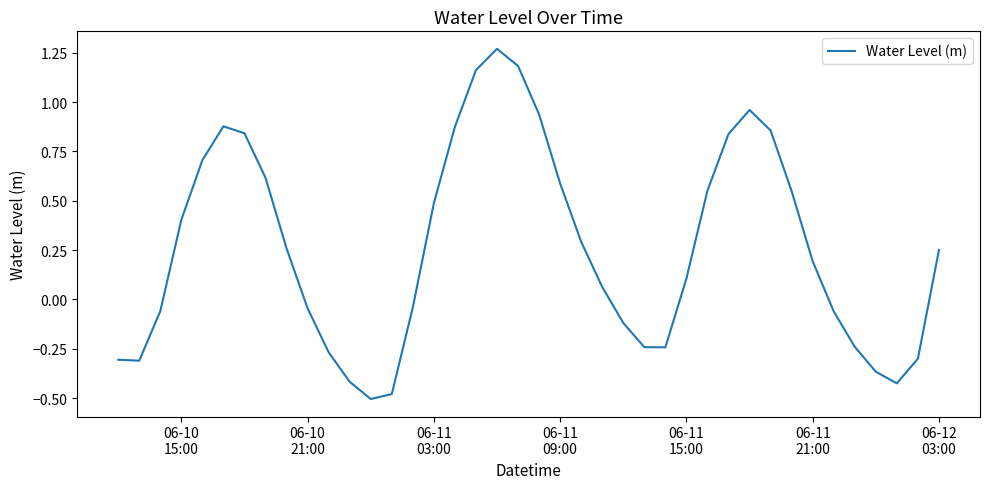

What is the difference between the maximum and minimum values?

1.8